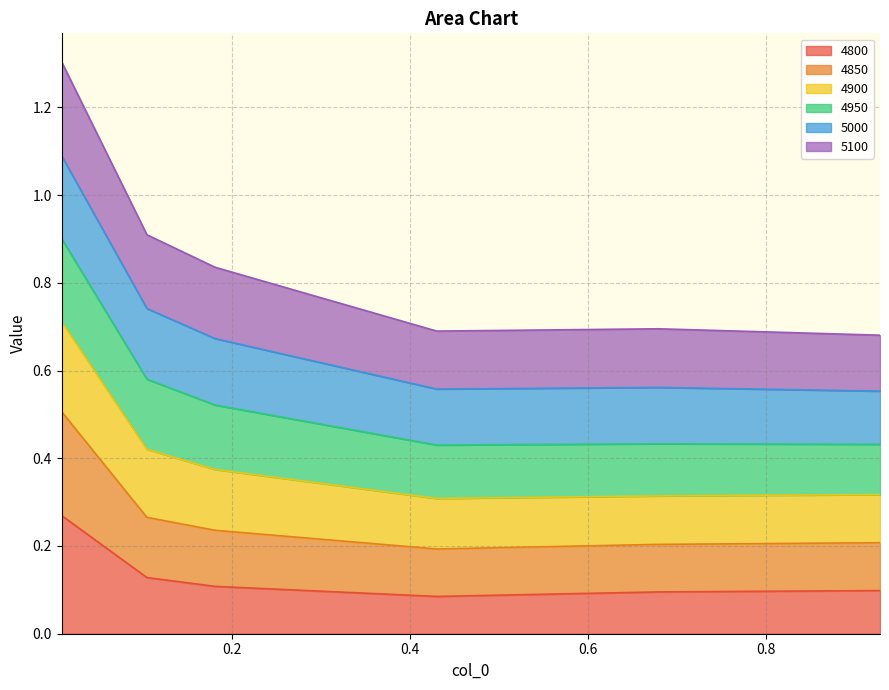

Which series has the largest total across all categories?

4900